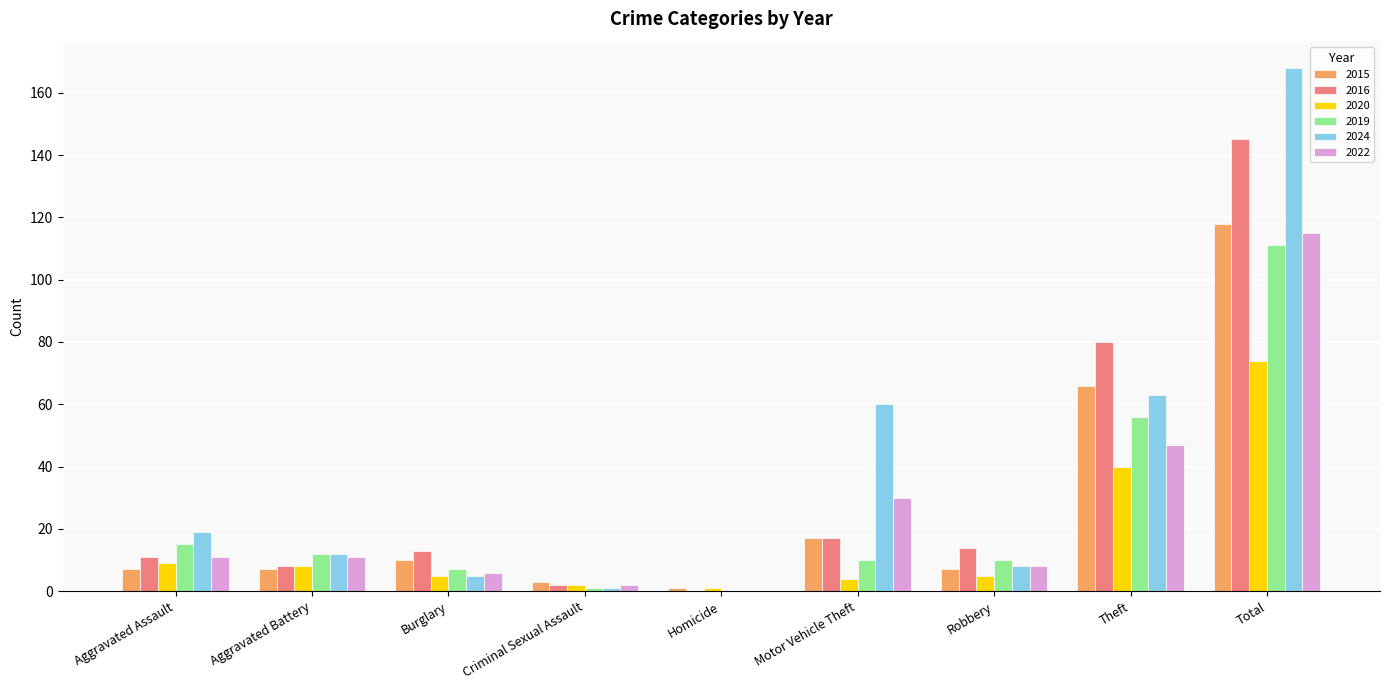

Which label corresponds to the largest value in the chart?

Total